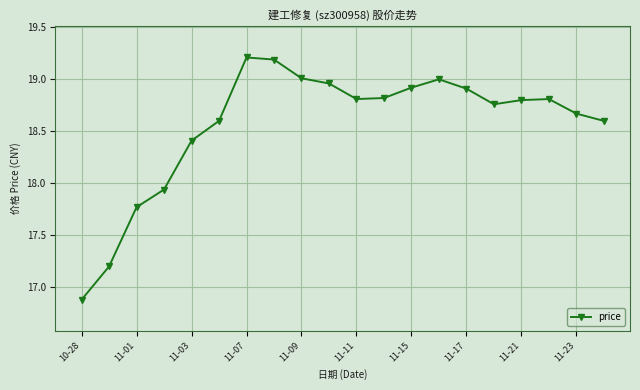

What is the sum of all values?

371.3